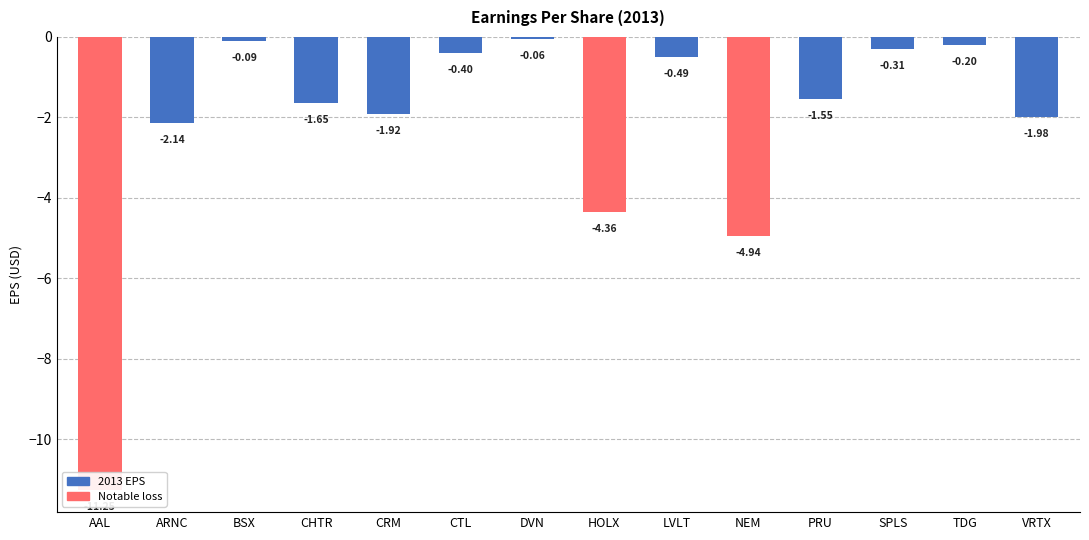

Between PRU and CRM, which is larger?

PRU